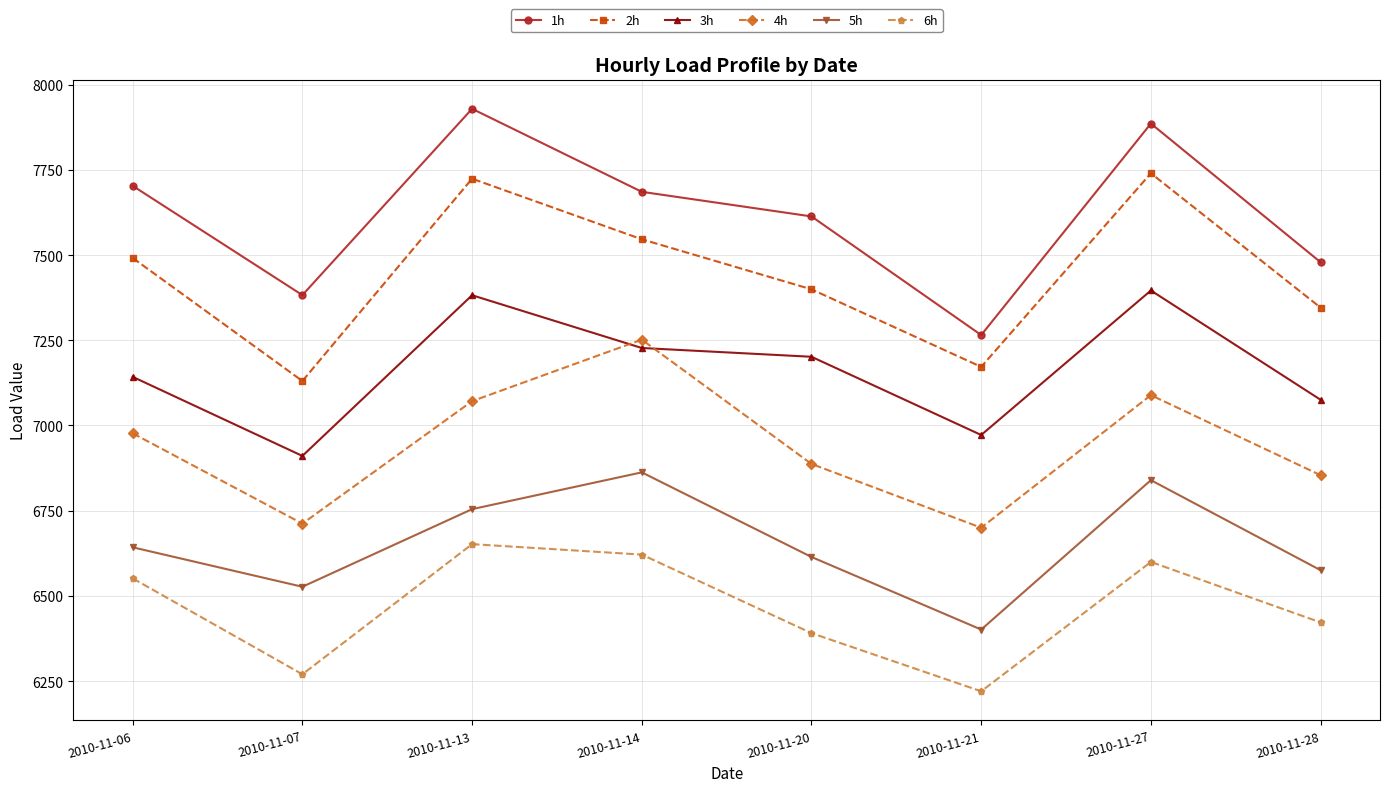

What is the approximate value of 1h at 2010-11-21?

7265.4